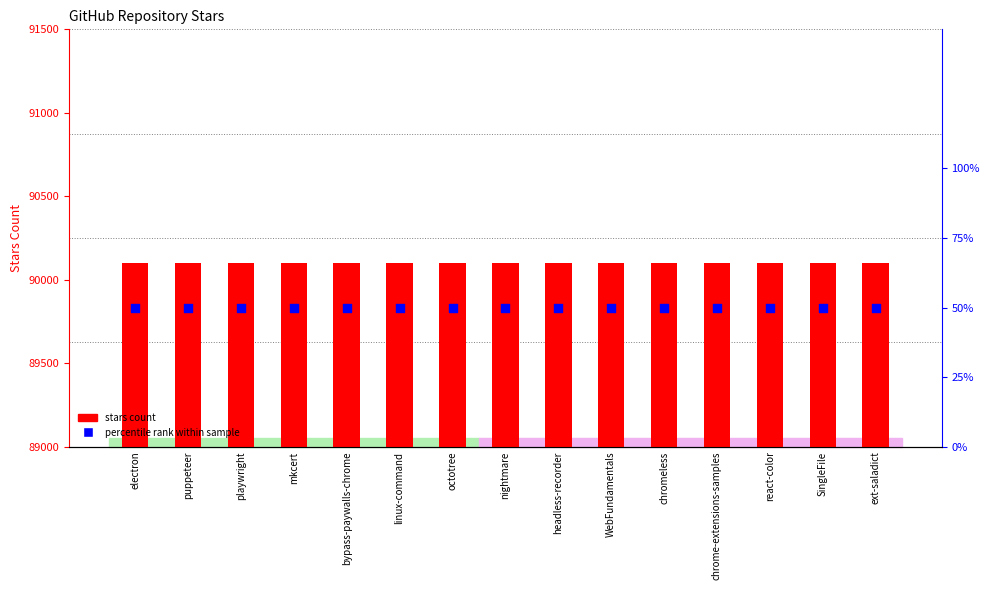

At which category is the sum across all series the highest?

electron